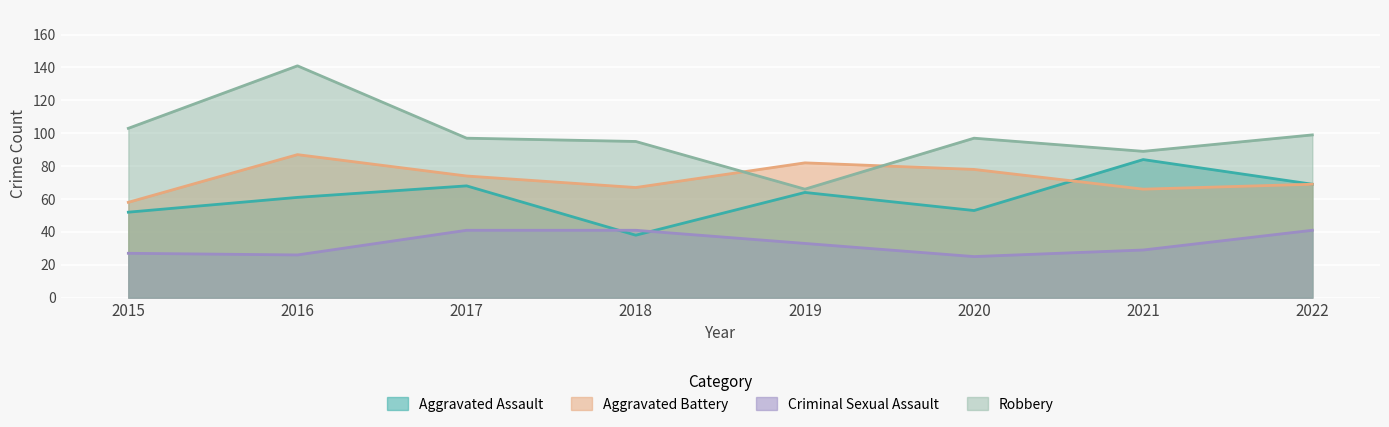

What is the difference between the highest and lowest values at 2019?

49